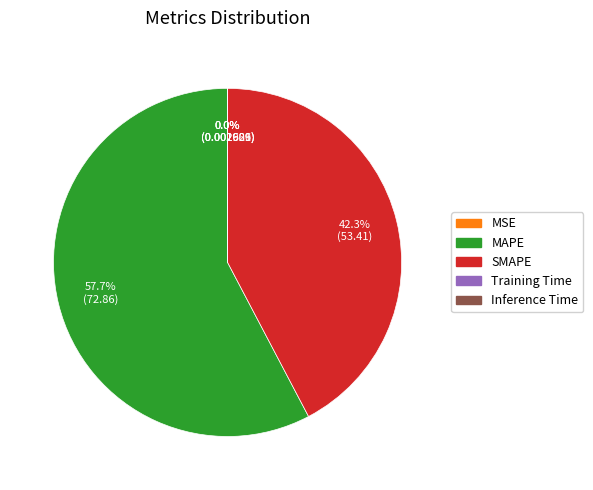

What percentage is the SMAPE slice, to the nearest percent?

42%